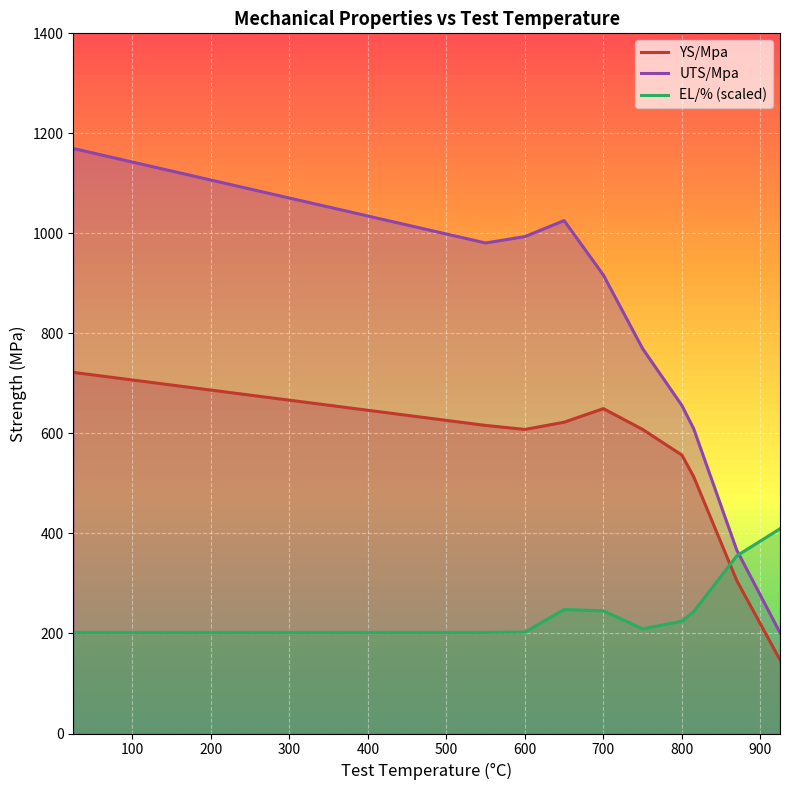

What is the maximum value shown in the chart?

1169.6